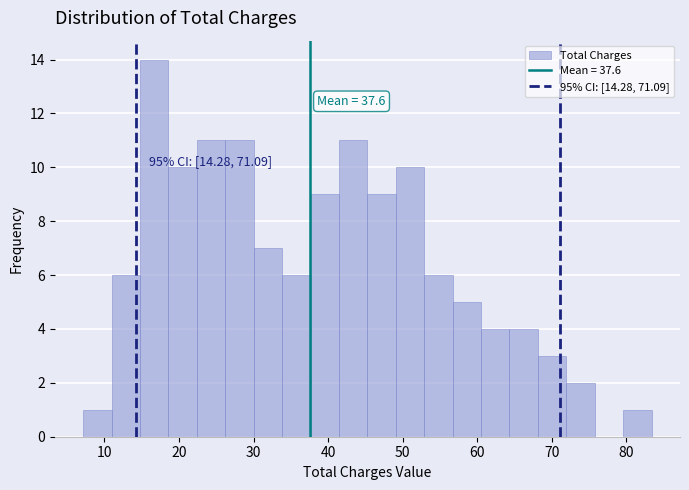

Around what value on the x-axis is the tallest bar? Give the approximate position of its centre, as read against the axis.

17